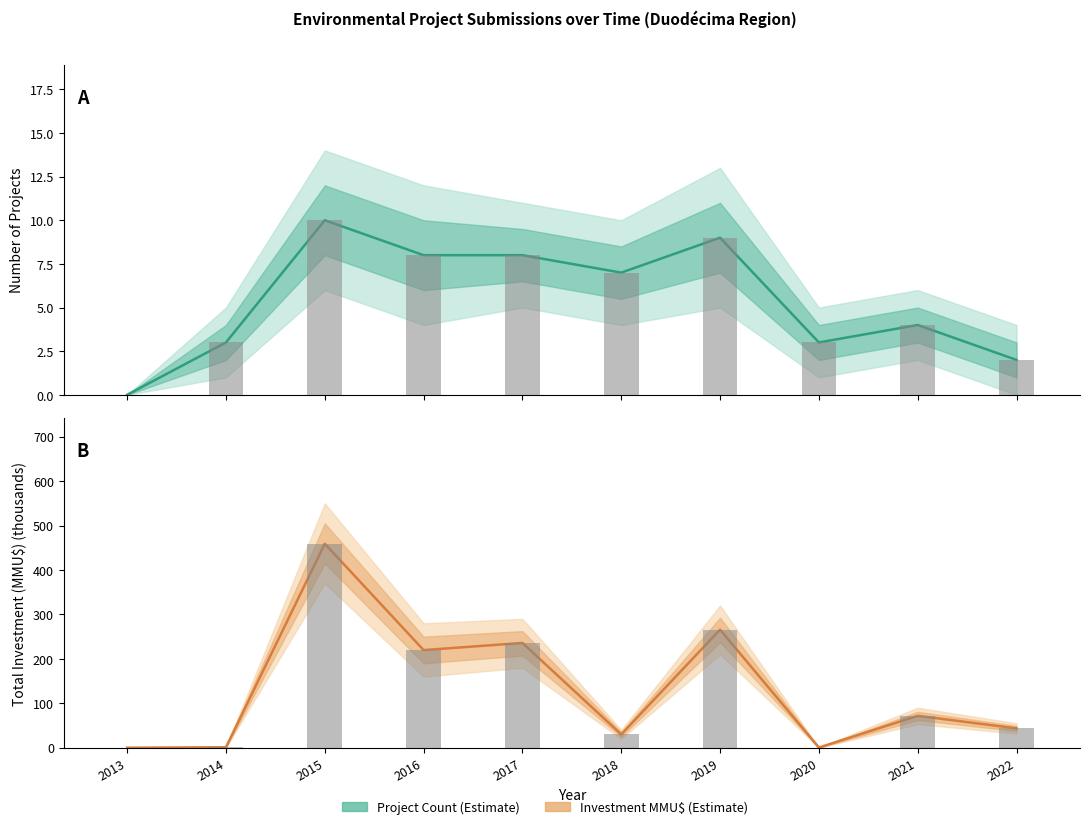

Which series has the largest range (max minus min)?

Investment MMU$ (Estimate)